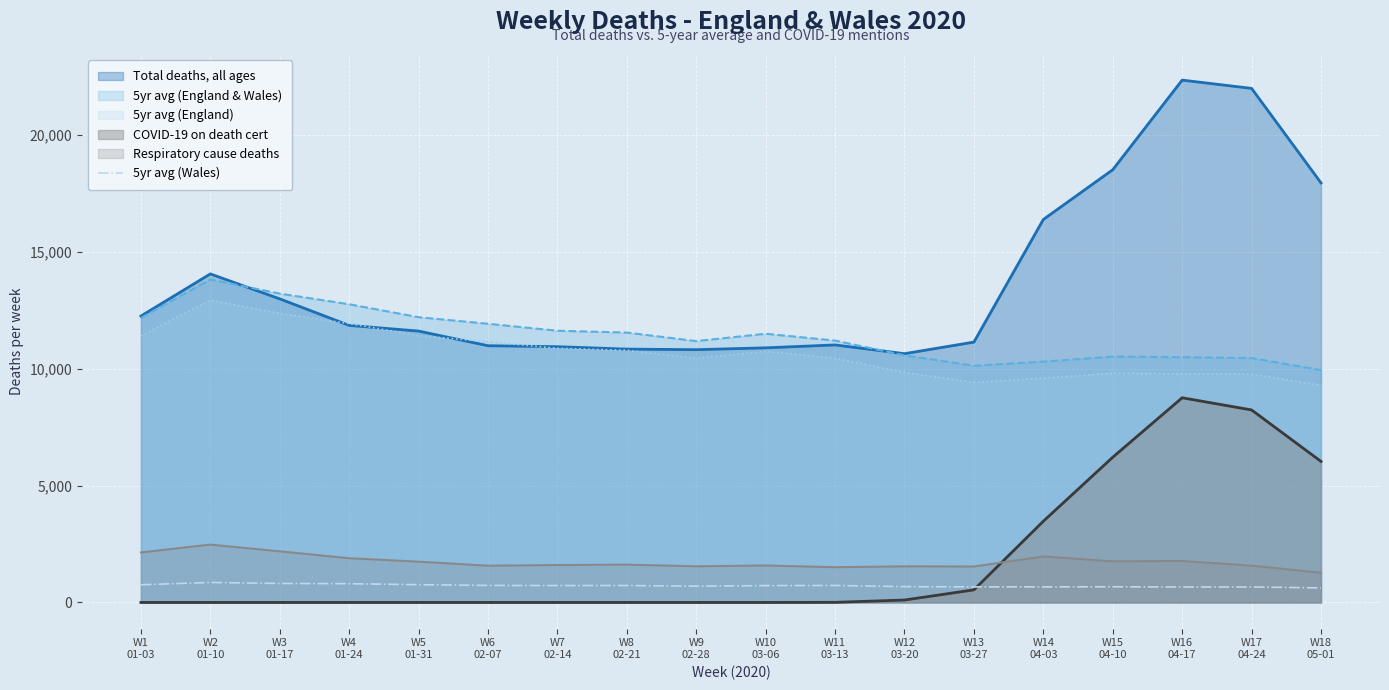

Rank the series by their maximum value, from lowest to highest.

5yr avg (Wales), Respiratory cause deaths, COVID-19 on death cert, 5yr avg (England), 5yr avg (England & Wales), Total deaths, all ages